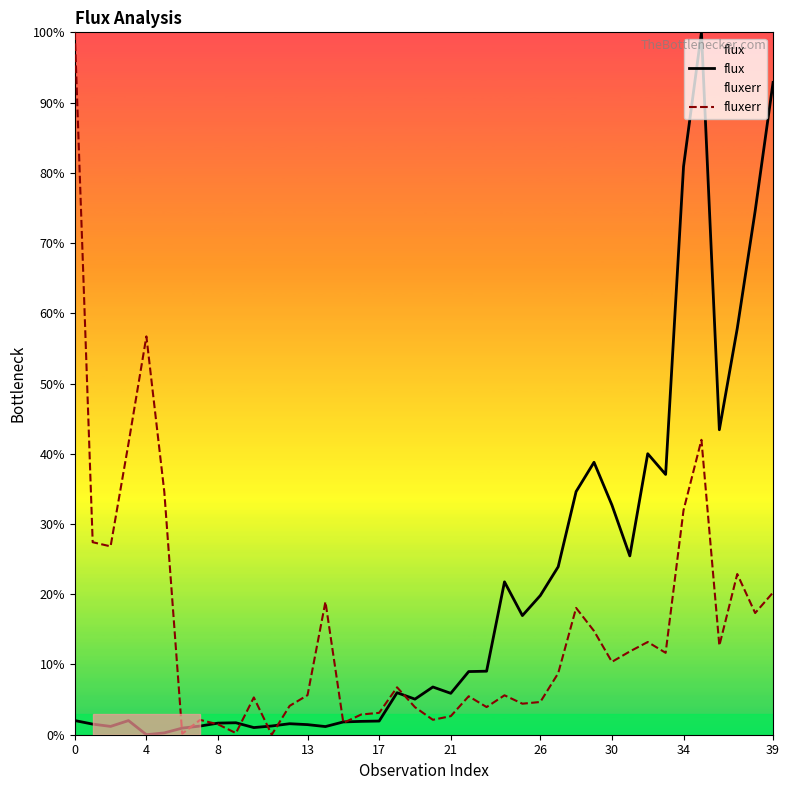

True or false: fluxerr has a value of 8.8 at 24.

False